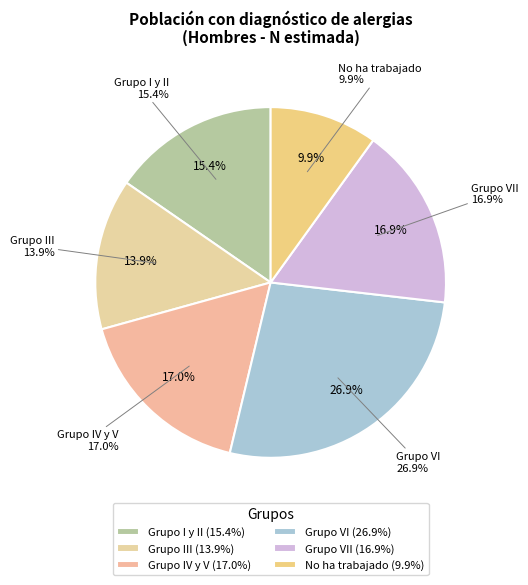

Between No ha trabajado and Grupo I y II, which is larger?

Grupo I y II